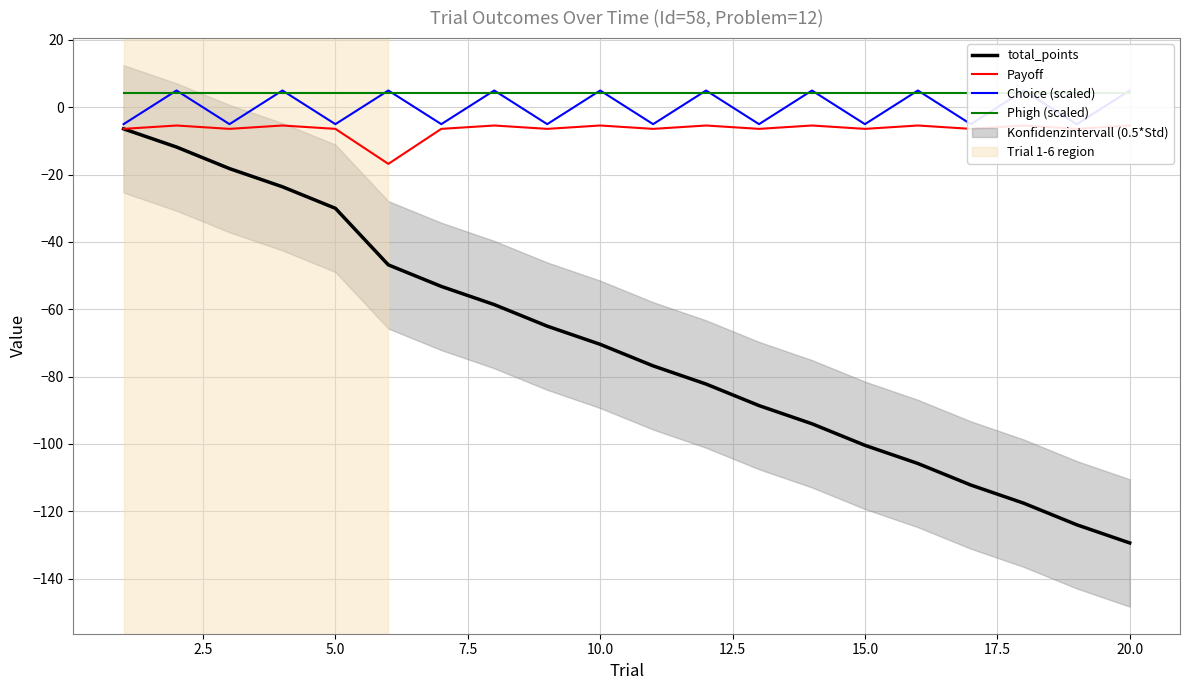

Which series has the widest spread of values?

total_points